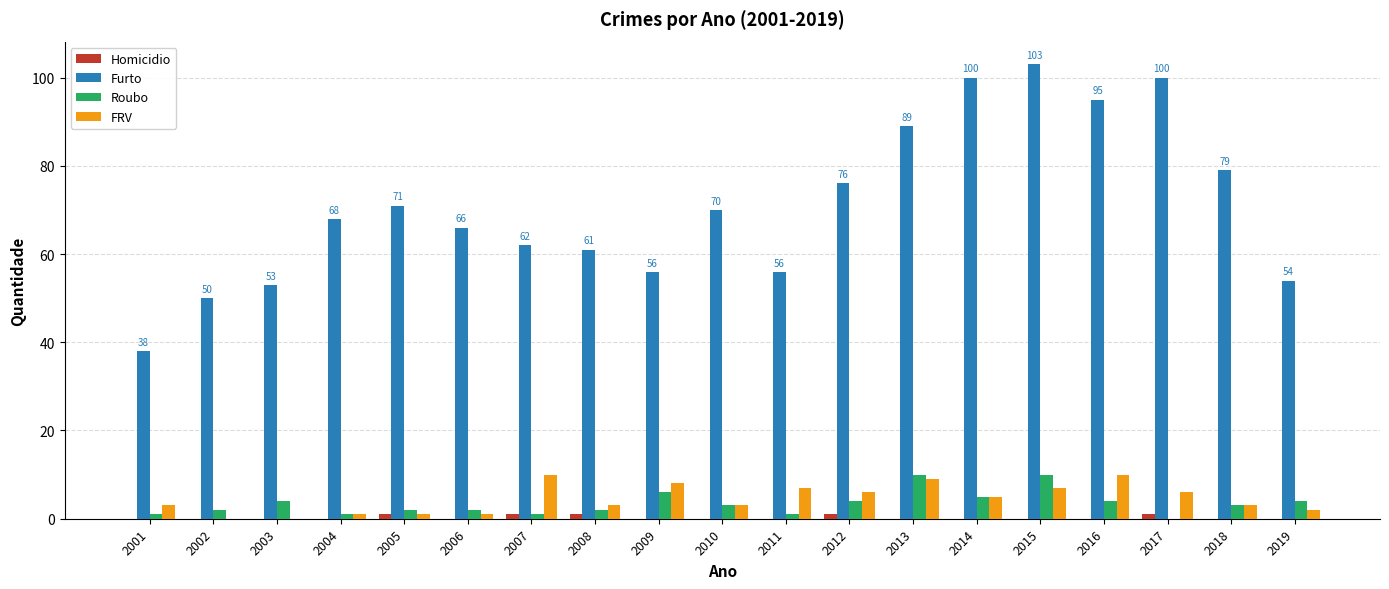

Where does the Roubo series first go above 3?

2003